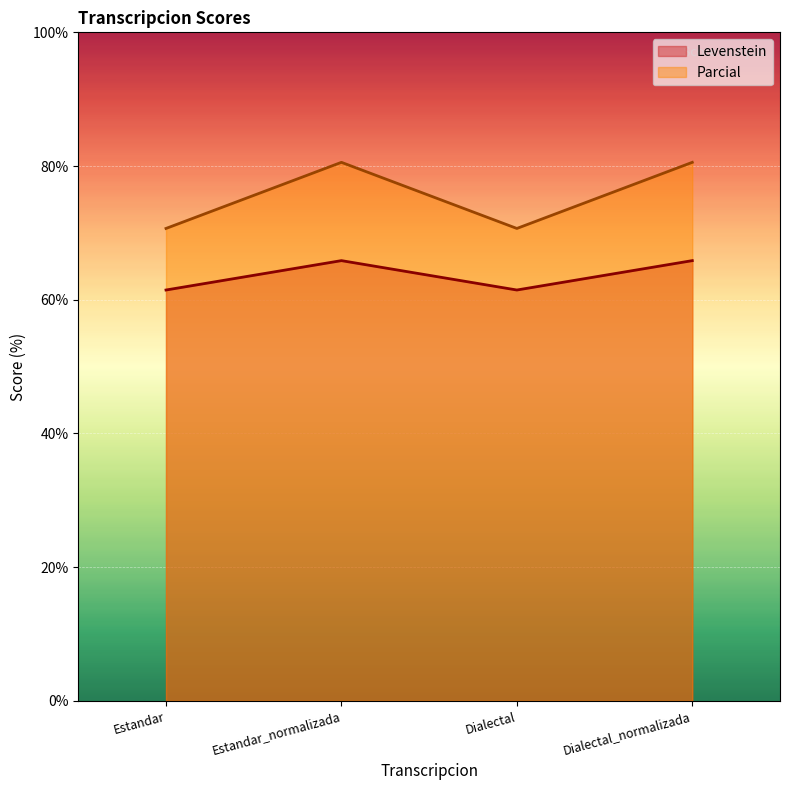

What is the label of the 2nd point from the left?

Estandar_normalizada